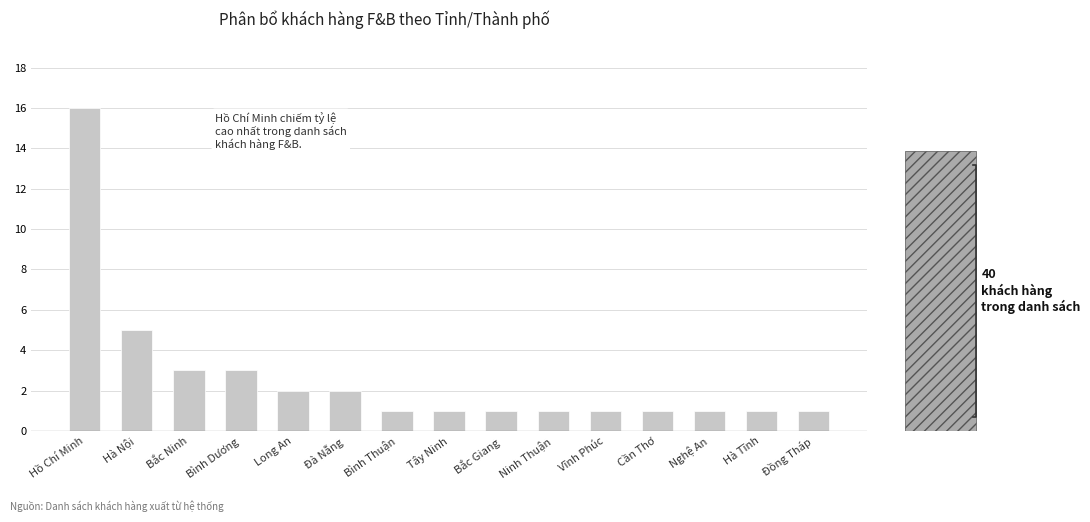

What is the label of the 14th bar from the left?

Hà Tĩnh